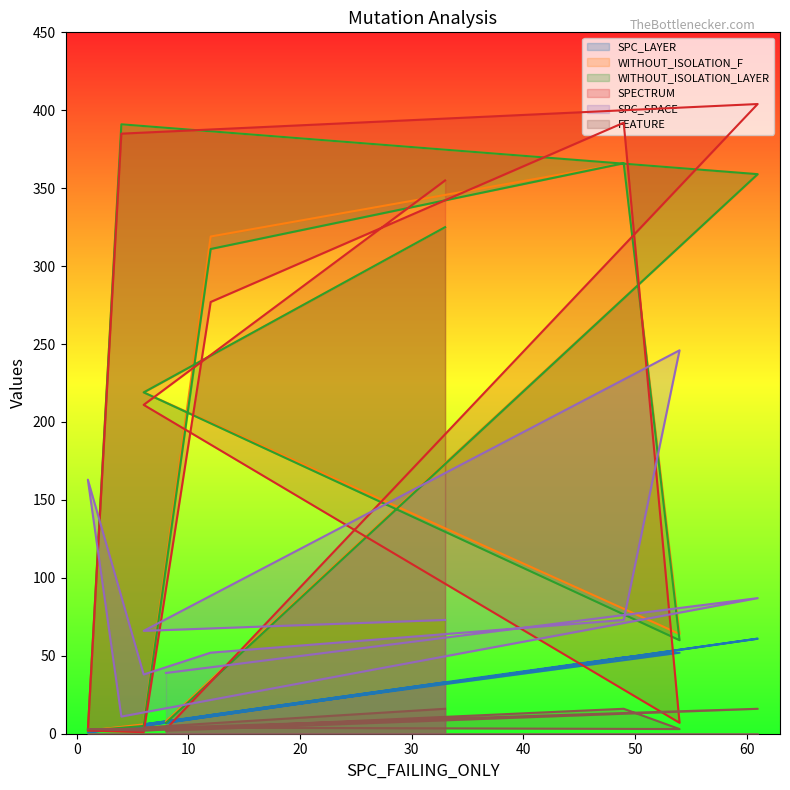

At 6, list the series in order from largest to smallest.

WITHOUT_ISOLATION_F, WITHOUT_ISOLATION_LAYER, SPECTRUM, SPC_SPACE, SPC_LAYER, FEATURE